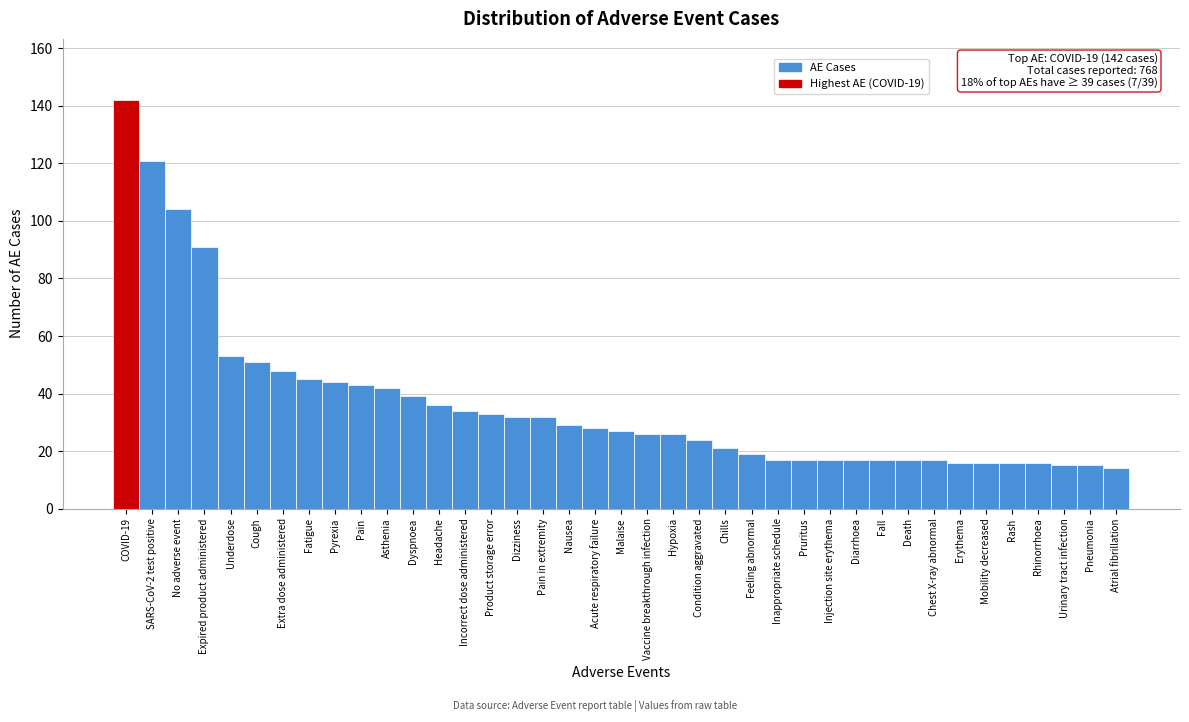

The value at Erythema is 7. True or false?

False